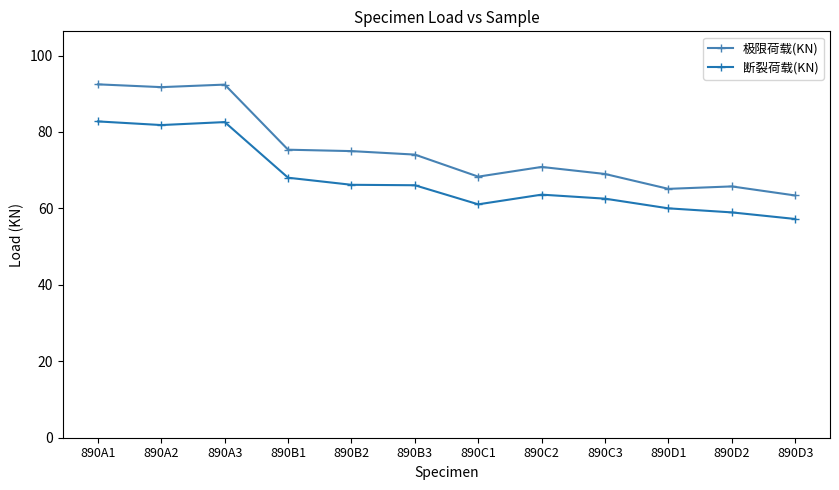

Where is 断裂荷载(KN) nearest to the value 69?

890B1